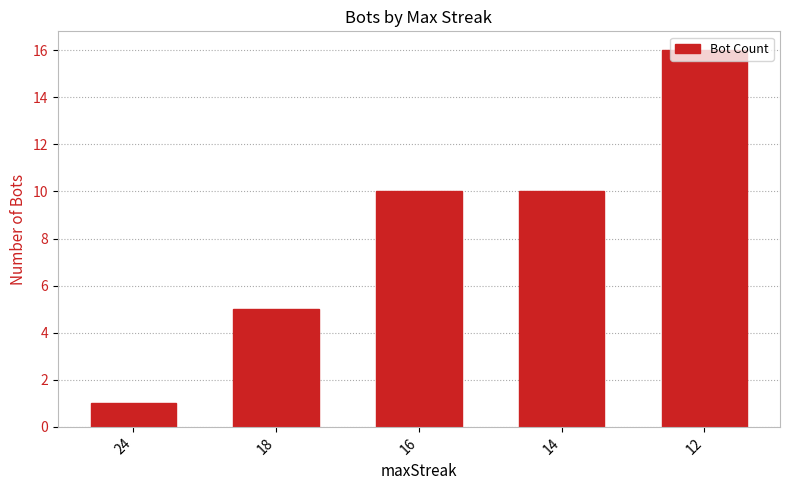

Reading left to right, what are all the values shown in this chart?

1	5	10	10	16